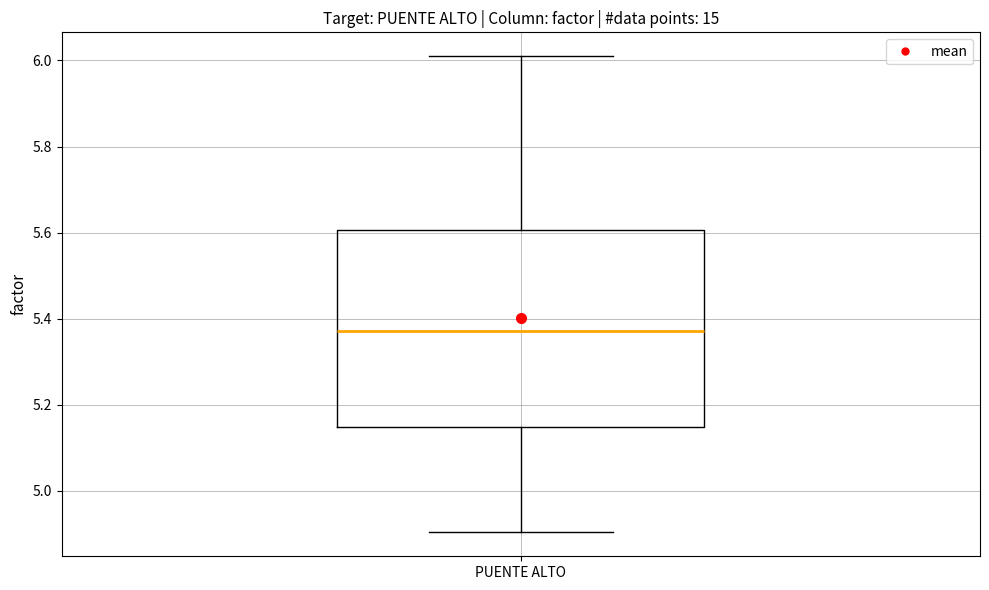

Read this box plot against the y-axis: the position of the median line, the range covered by the box, and the ends of both whiskers. The values are not printed on the chart, so give them approximately, as read against the axis.

median 5.38, box 5.14 to 5.60, whiskers 4.90 to 6.00